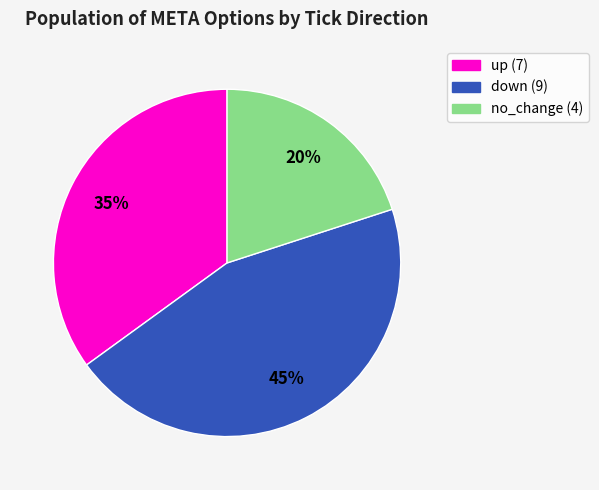

How many segments does this pie chart have?

3